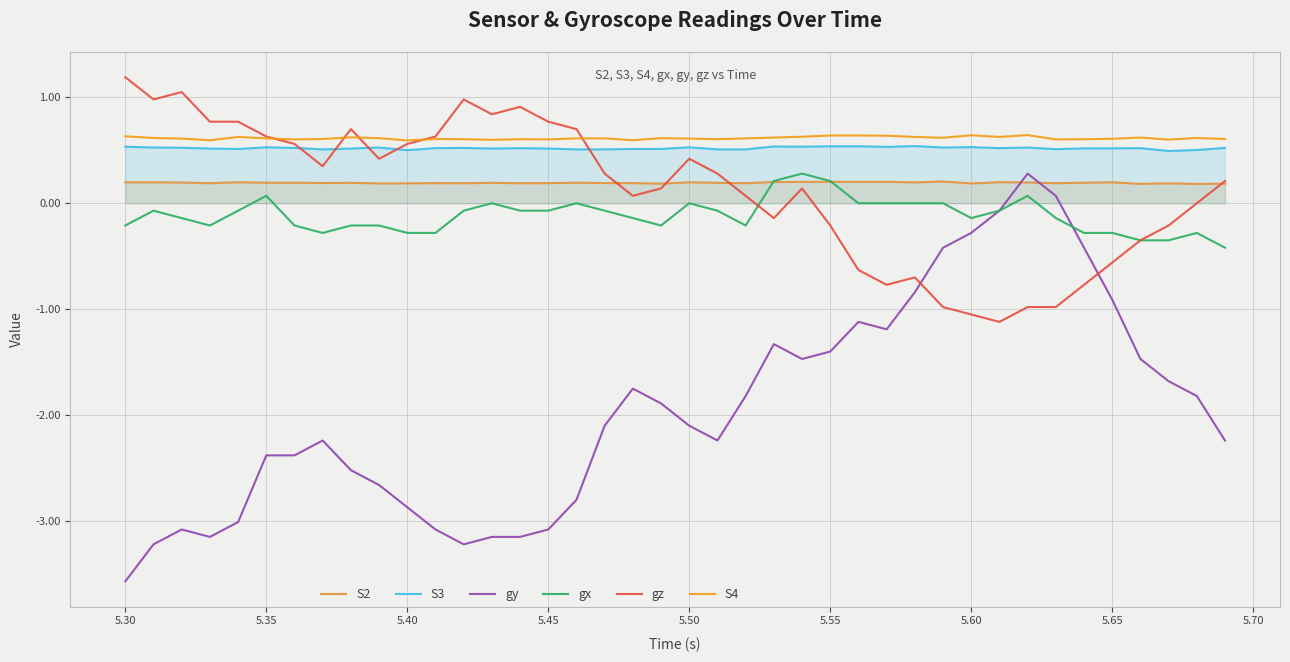

Which series has the widest spread of values?

gy